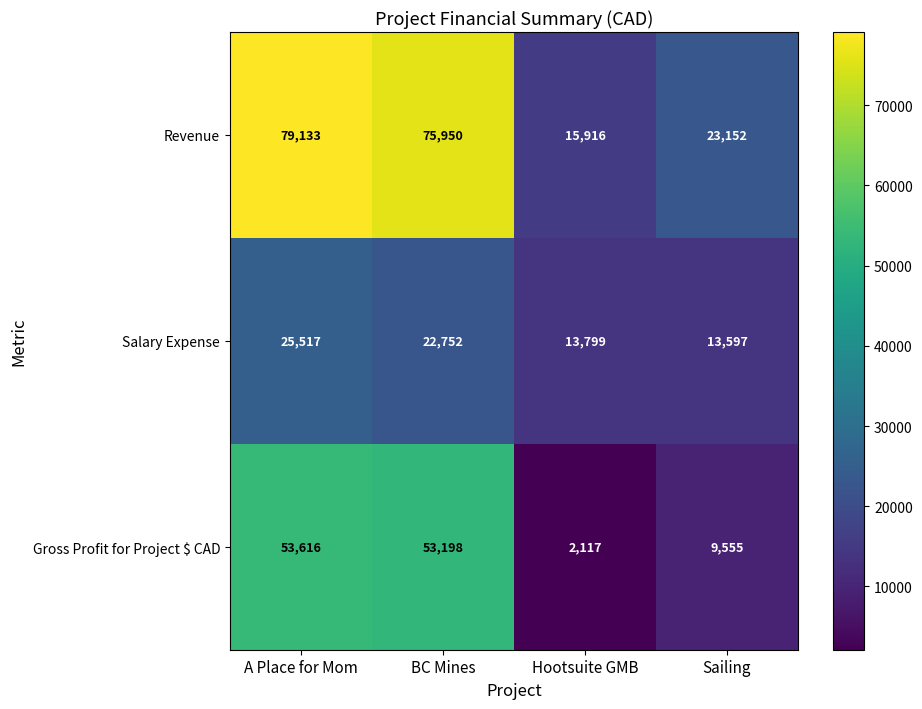

Which series has the largest total across all categories?

Revenue